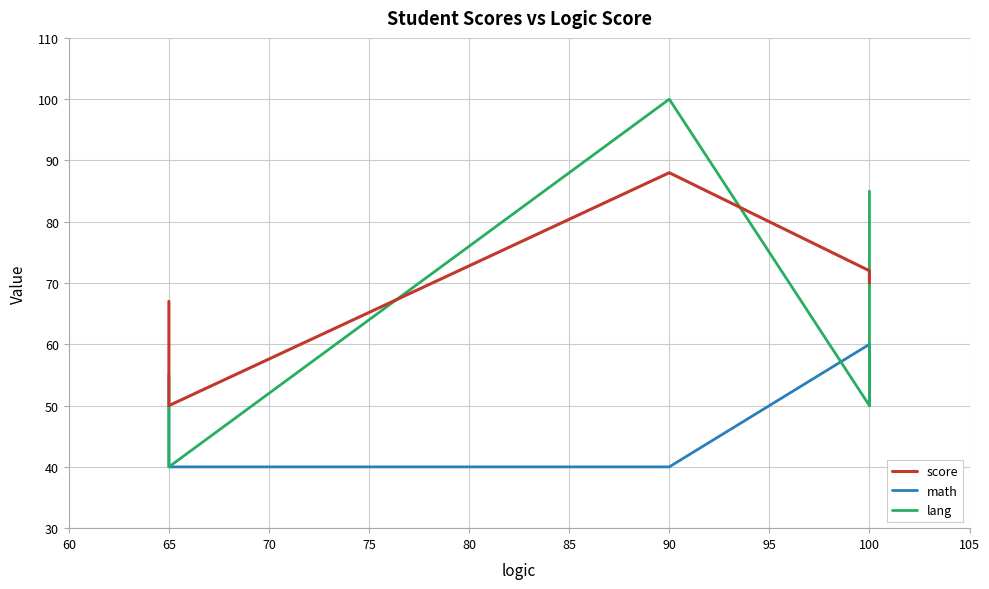

Is the value of score at 80 greater than the value of math at 60?

Yes